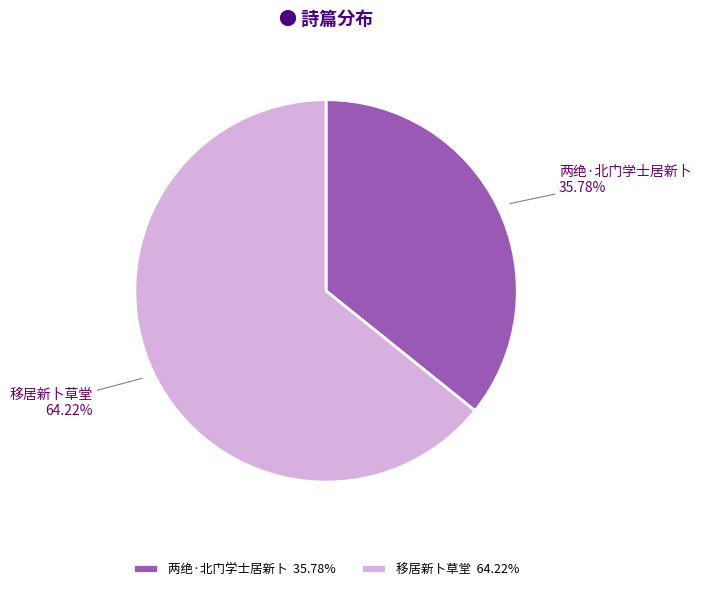

Combined, do 两绝·北门学士居新卜 and 移居新卜草堂 account for over 50%?

Yes